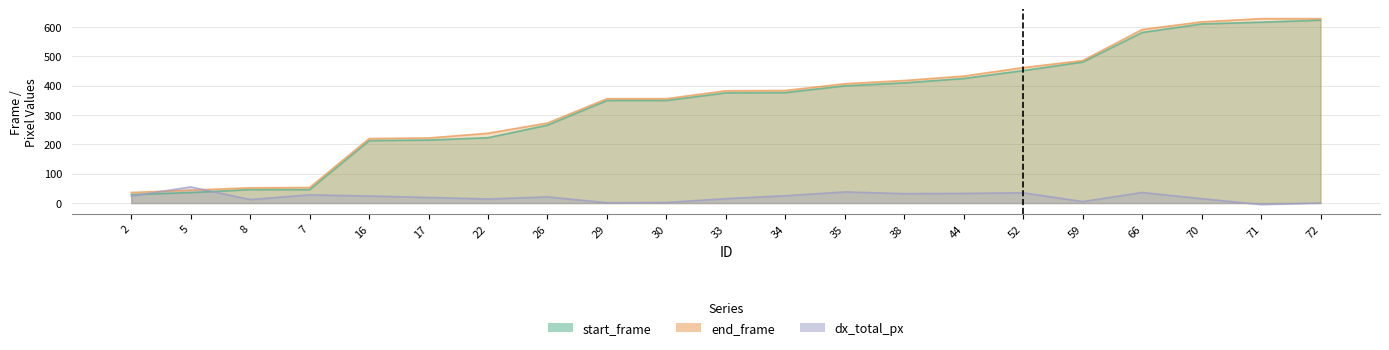

Read the start_frame value at 26.

266